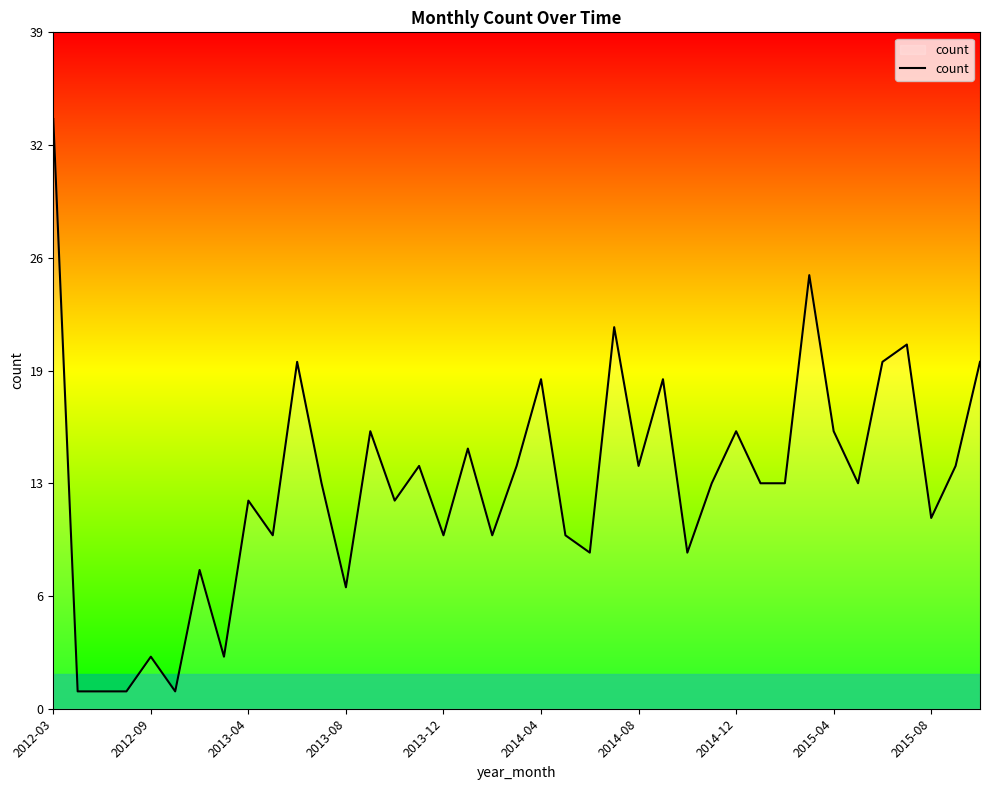

Where does the data first go above 13?

2012-03